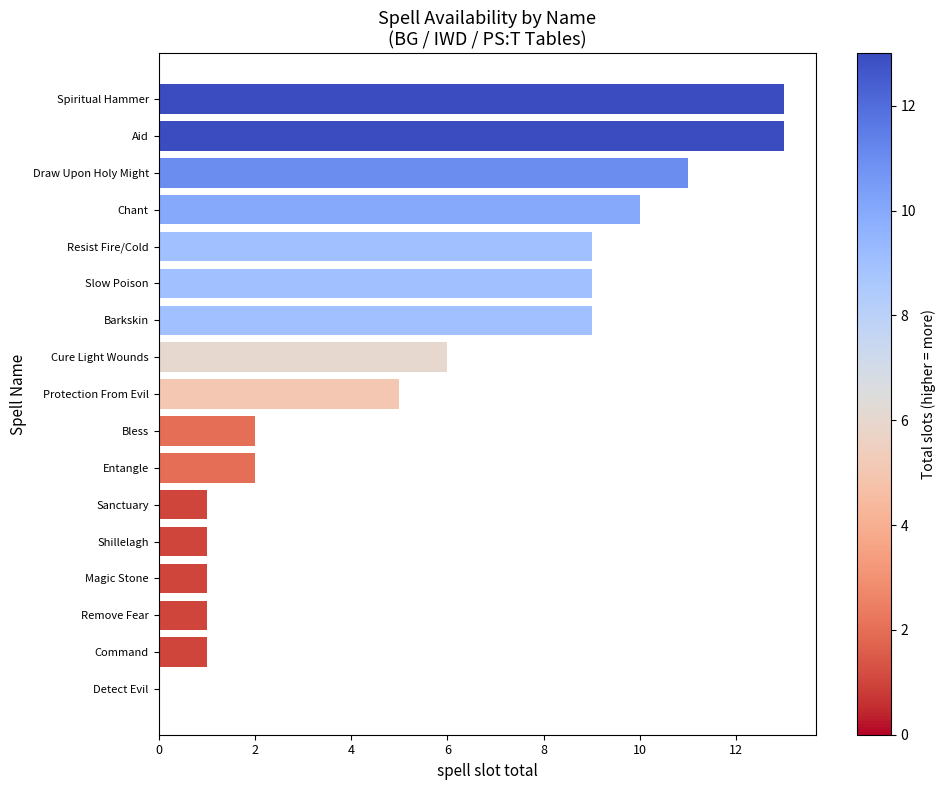

Is it true that the value at Shillelagh is 1?

True